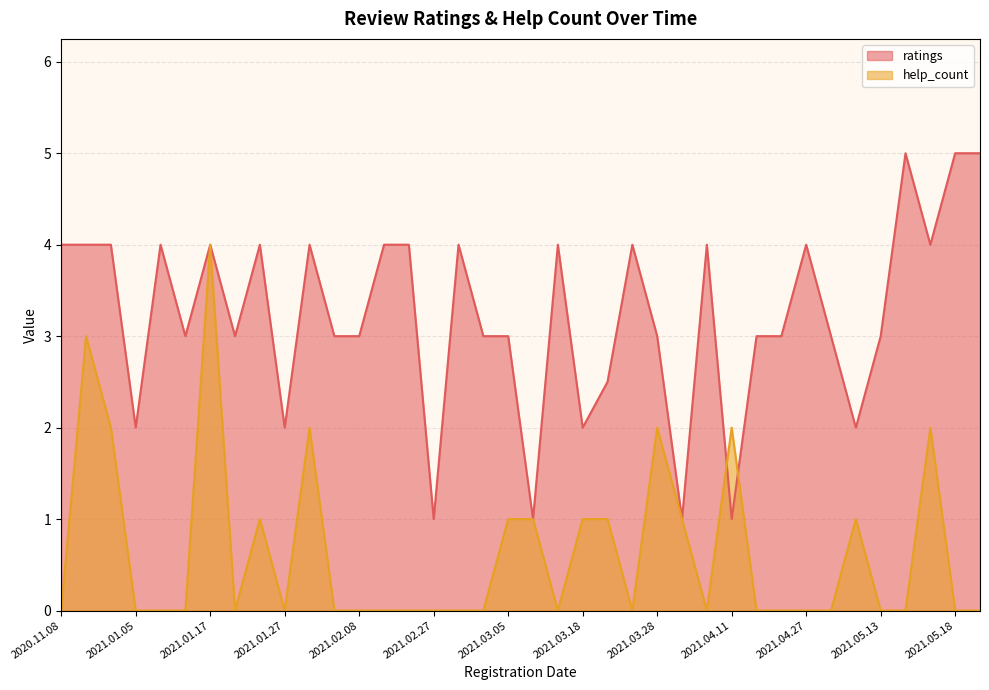

At which category does help_count reach its first local peak?

2020.12.14